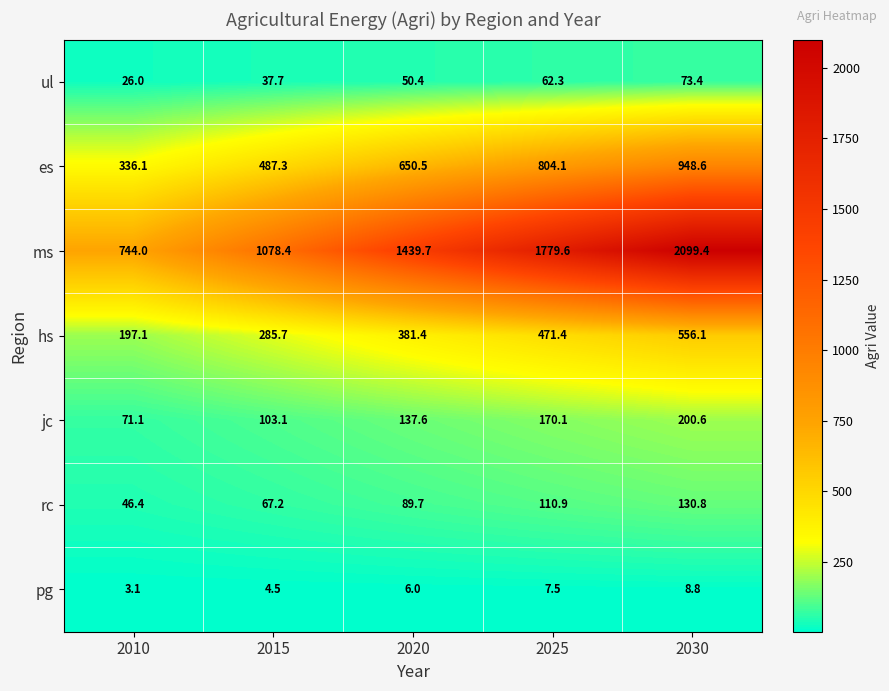

The rc series shows 110.9 at 2025. True or false?

True